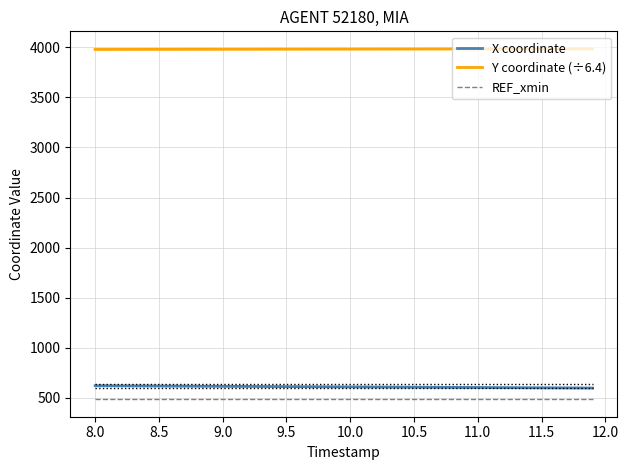

What is the maximum value shown in the chart?

3984.6